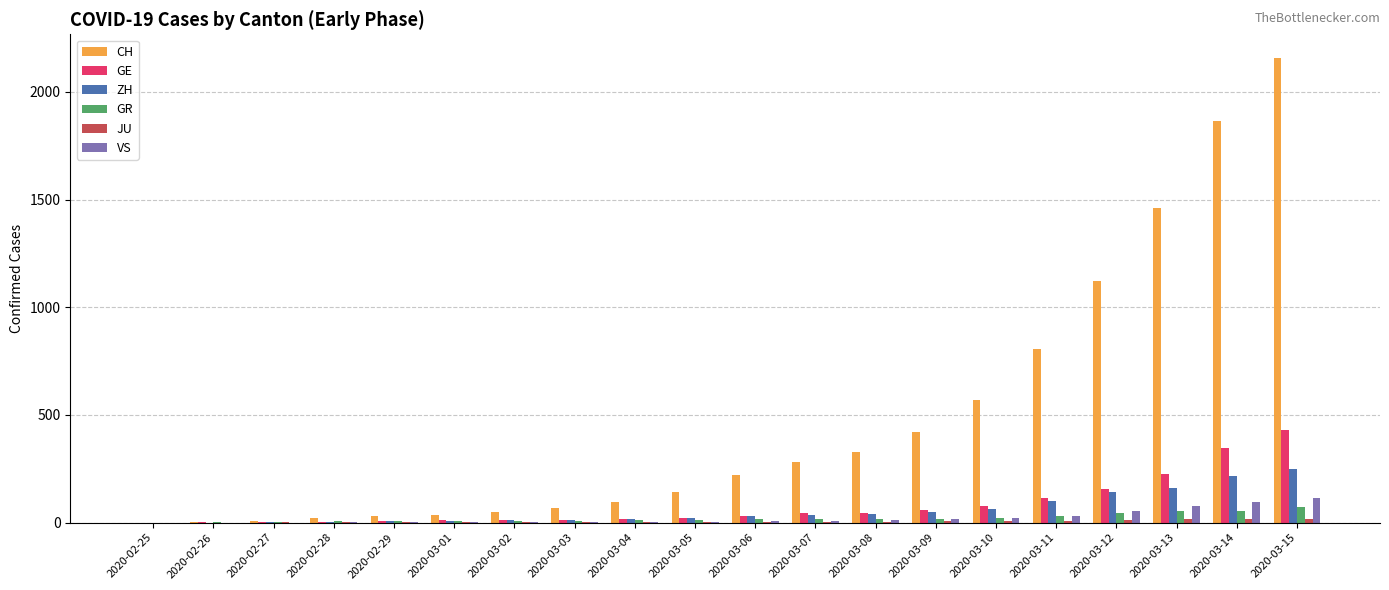

Where is CH nearest to the value 1080?

2020-03-12